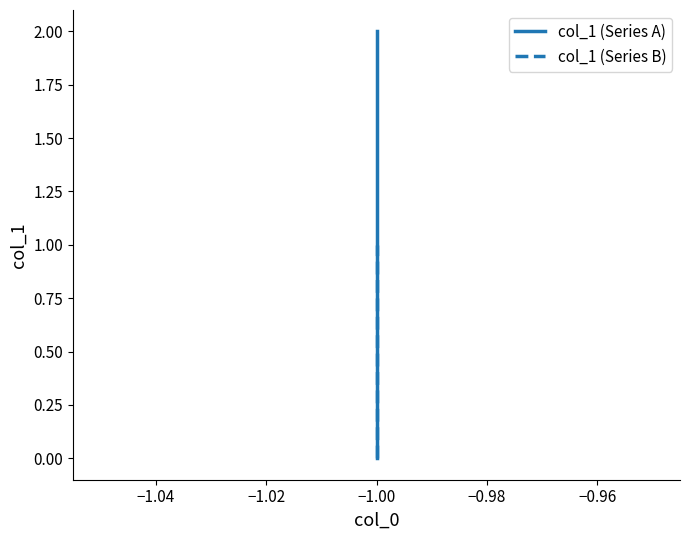

Is the value of col_1 (Series B) at −1.00 greater than the value of col_1 (Series A) at −1.00?

No